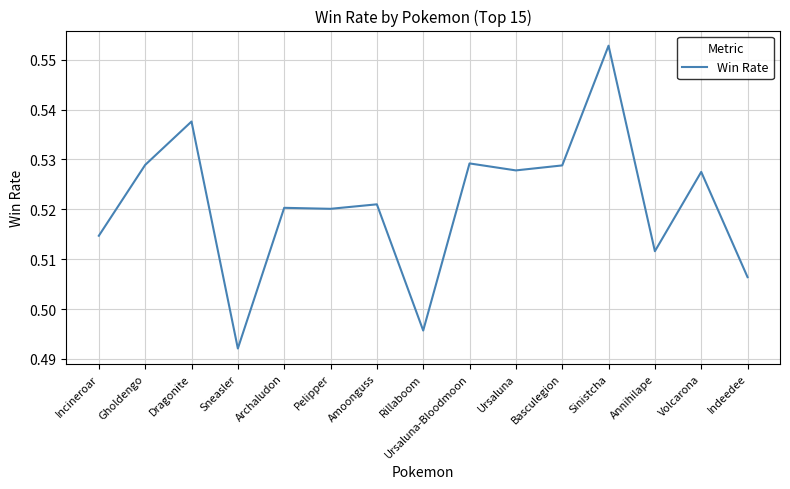

Does the chart display data point markers on the line(s)?

No